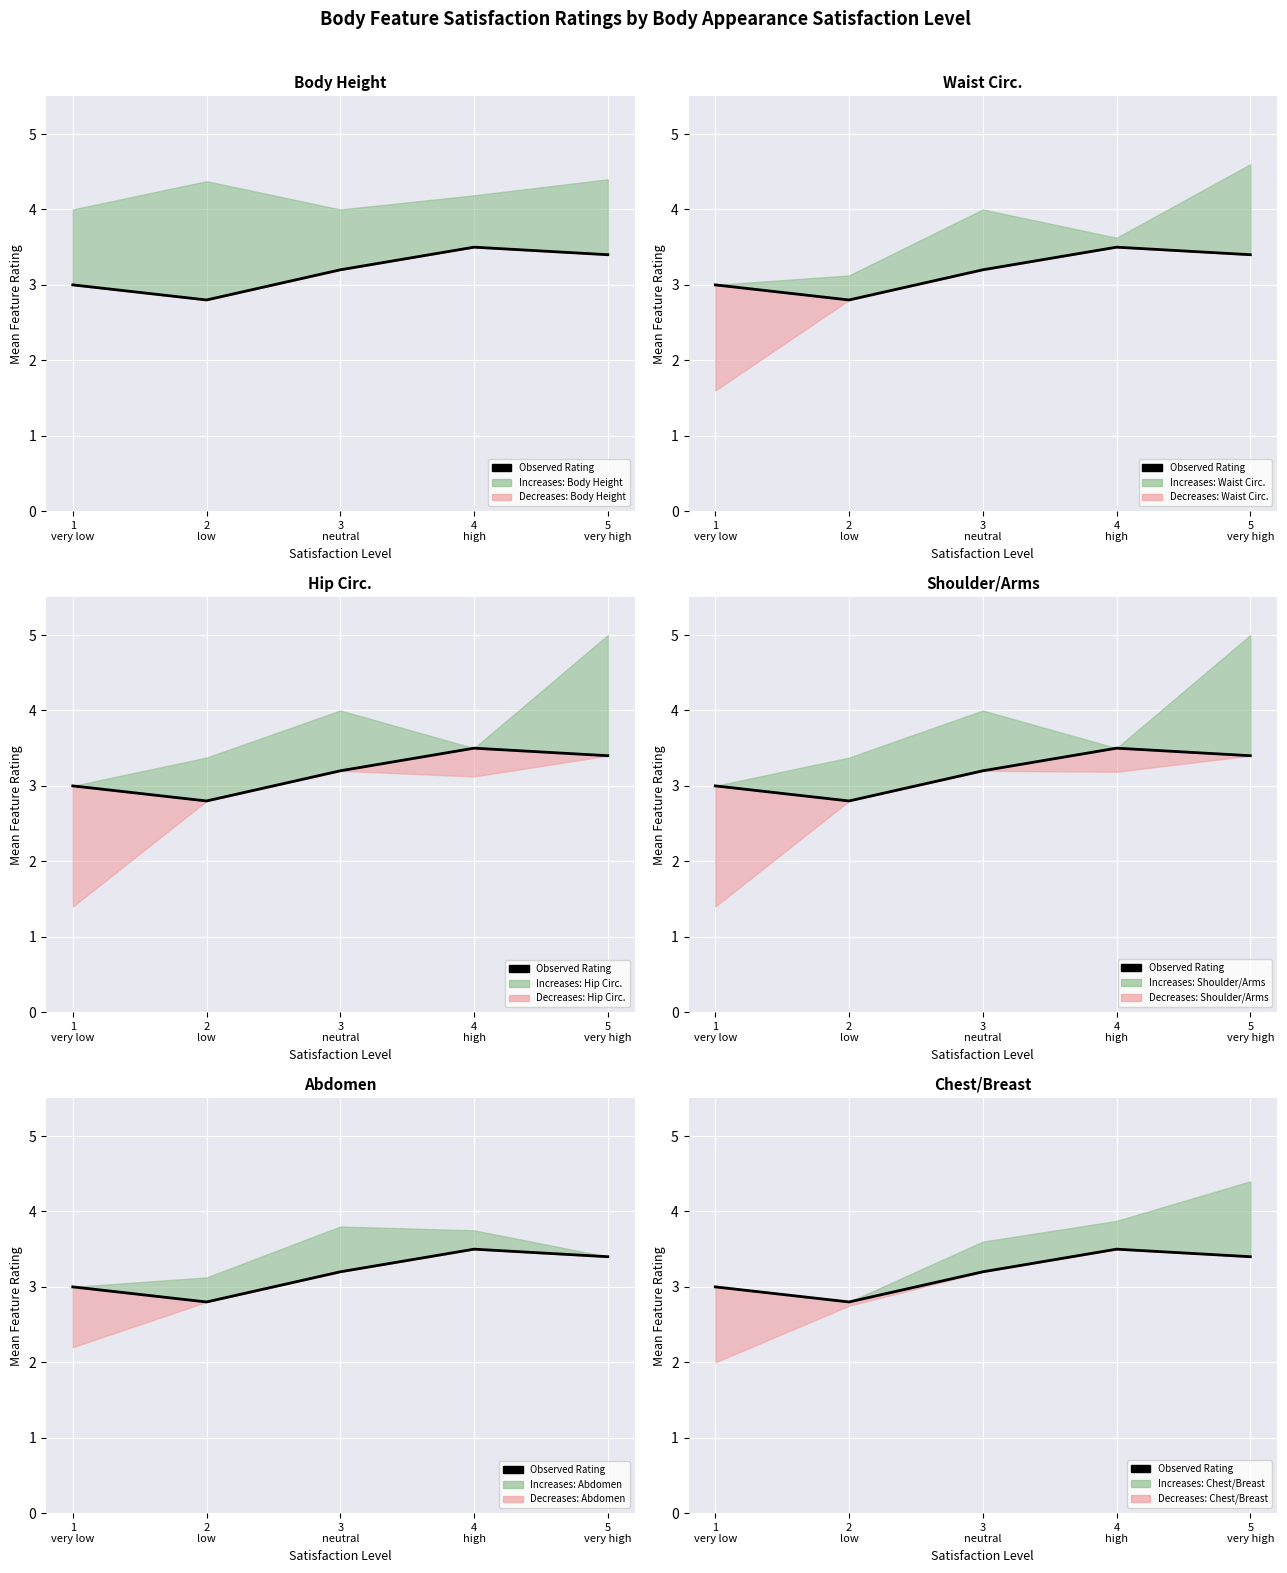

Reading left to right, extract all data points from this chart.

3.0	2.8	3.2	3.5	3.4